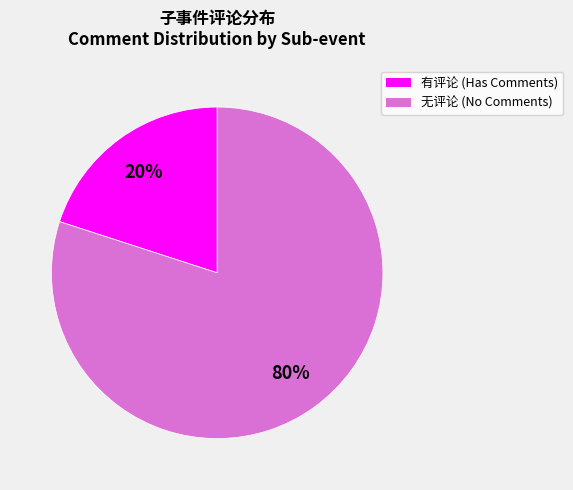

Is there a majority slice in this chart?

Yes